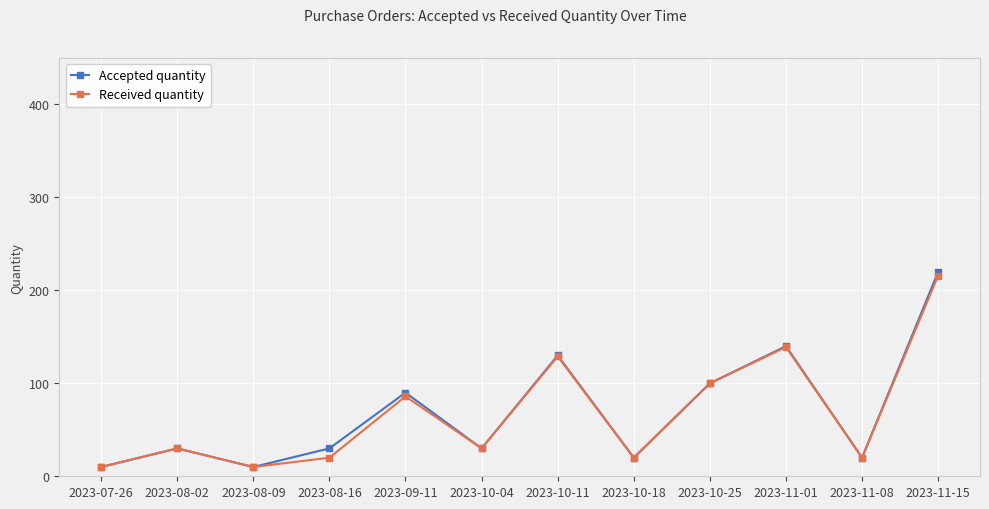

What is the difference between the maximum and minimum values in the Accepted quantity series?

210